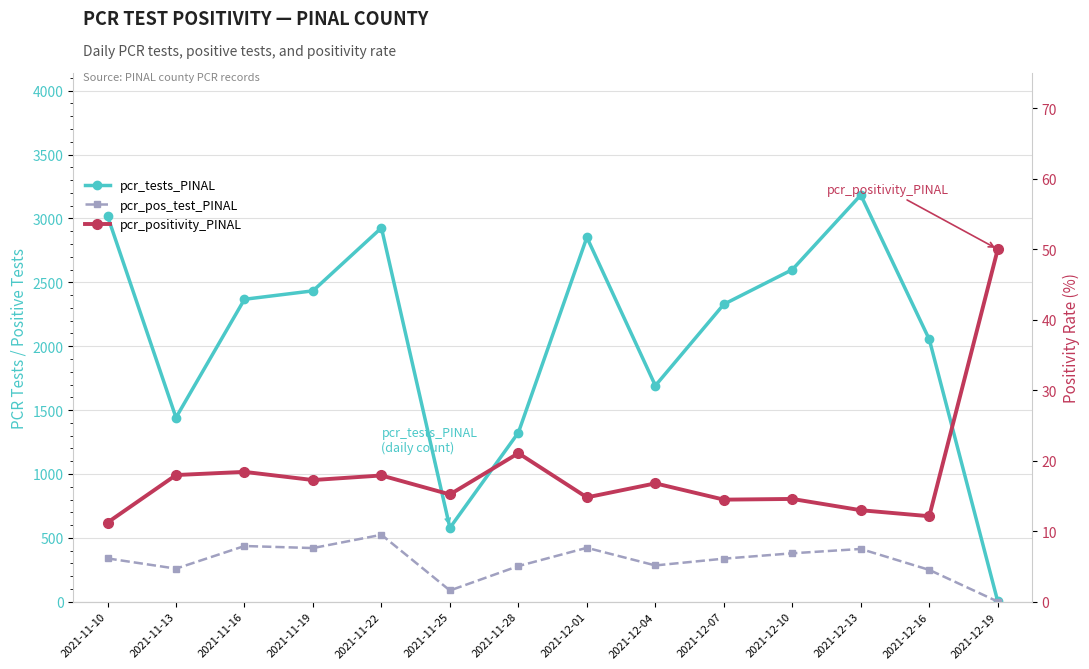

Reading left to right, transcribe all the data shown in this chart.

pcr_tests_PINAL: 2021-11-10=3019.0	2021-11-13=1441.0	2021-11-16=2367.0	2021-11-19=2433.0	2021-11-22=2926.0	2021-11-25=578.0	2021-11-28=1324.0	2021-12-01=2852.0	2021-12-04=1691.0	2021-12-07=2328.0	2021-12-10=2599.0	2021-12-13=3183.0	2021-12-16=2053.0	2021-12-19=2.0
pcr_pos_test_PINAL: 2021-11-10=339.0	2021-11-13=259.0	2021-11-16=436.0	2021-11-19=420.0	2021-11-22=524.0	2021-11-25=88.0	2021-11-28=279.0	2021-12-01=422.0	2021-12-04=284.0	2021-12-07=337.0	2021-12-10=379.0	2021-12-13=413.0	2021-12-16=249.0	2021-12-19=1.0
pcr_positivity_PINAL: 2021-11-10=11.2	2021-11-13=18.0	2021-11-16=18.4	2021-11-19=17.3	2021-11-22=17.9	2021-11-25=15.2	2021-11-28=21.1	2021-12-01=14.8	2021-12-04=16.8	2021-12-07=14.5	2021-12-10=14.6	2021-12-13=13.0	2021-12-16=12.1	2021-12-19=50.0